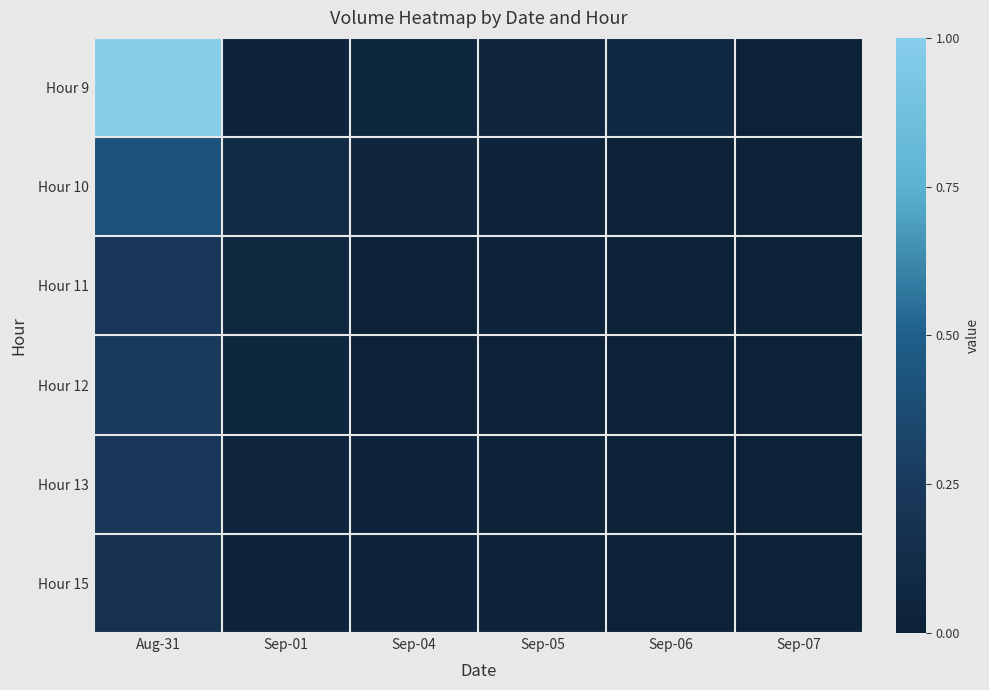

Between Sep-01 and Sep-04, which series saw the biggest shift?

Hour 10